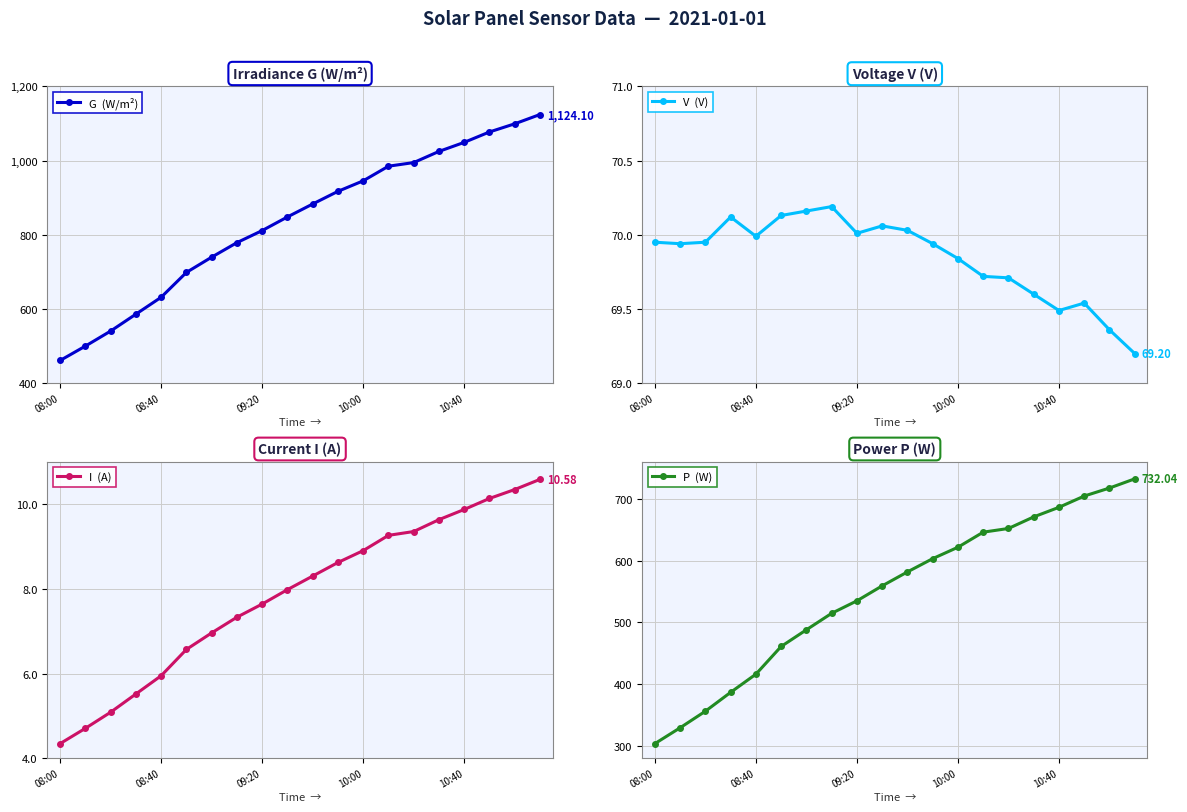

What position from the left is 11?

12